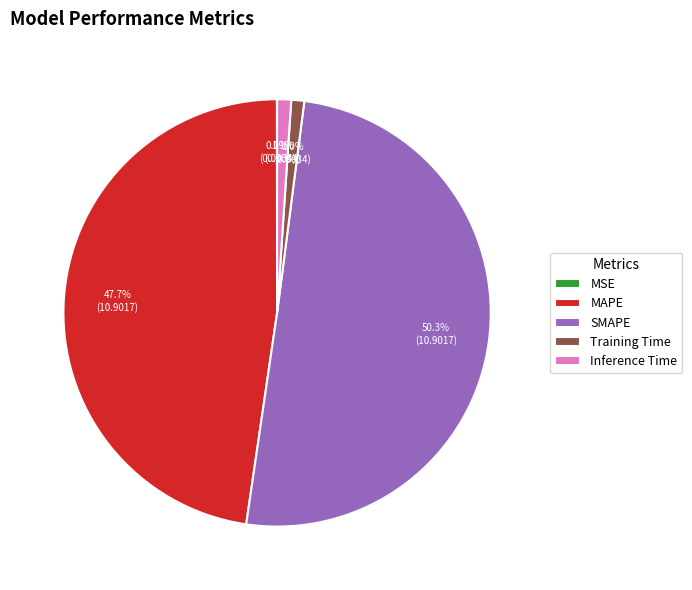

Is the sum of SMAPE and Training Time greater than half?

Yes